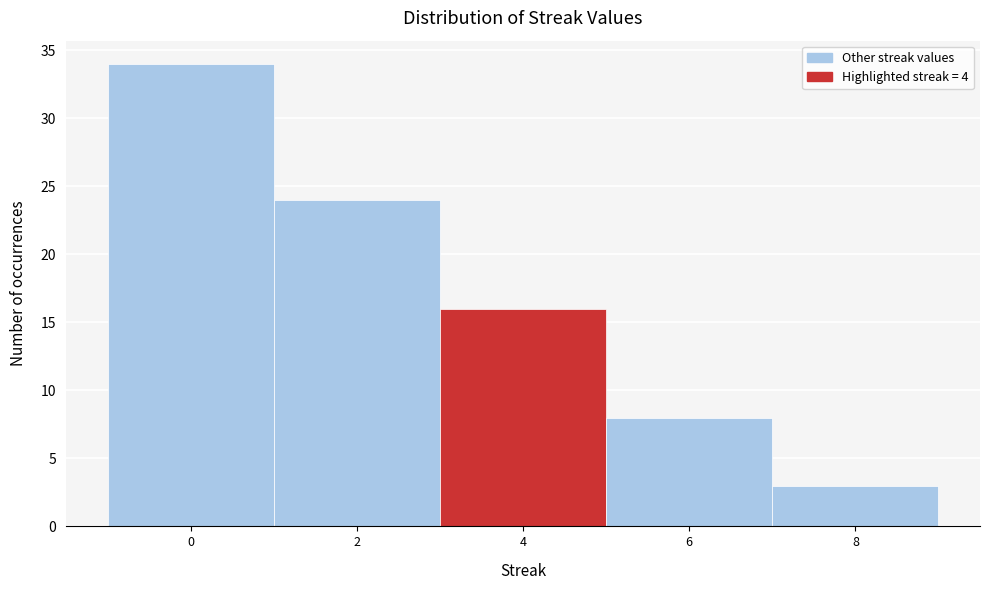

What is the height of the bar covering 1 to 3 on the x-axis? The values are not printed on the chart, so give them approximately, as read against the axis.

24